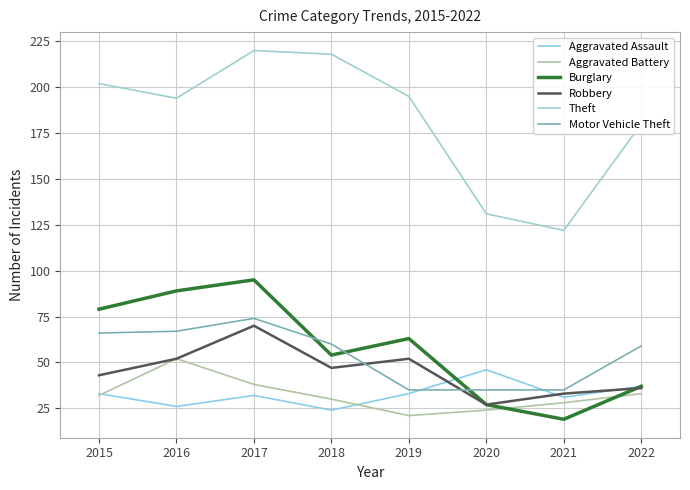

Where is the first local maximum for Aggravated Battery?

2016